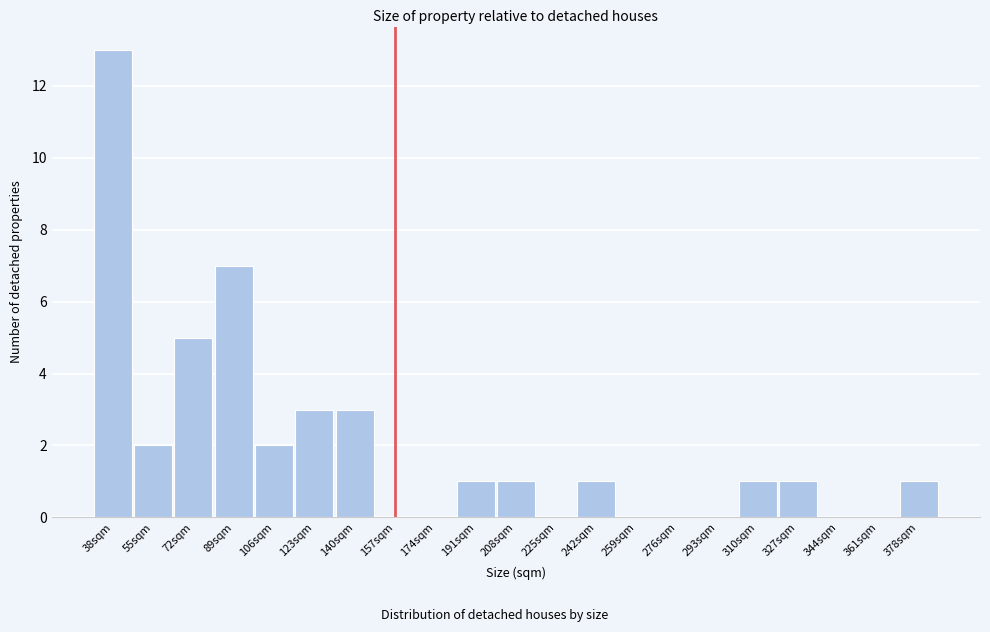

Reading left to right, list all the values displayed in this chart.

38sqm=13	55sqm=2	72sqm=5	89sqm=7	106sqm=2	123sqm=3	140sqm=3	157sqm=0	174sqm=0	191sqm=1	208sqm=1	225sqm=0	242sqm=1	259sqm=0	276sqm=0	293sqm=0	310sqm=1	327sqm=1	344sqm=0	361sqm=0	378sqm=1